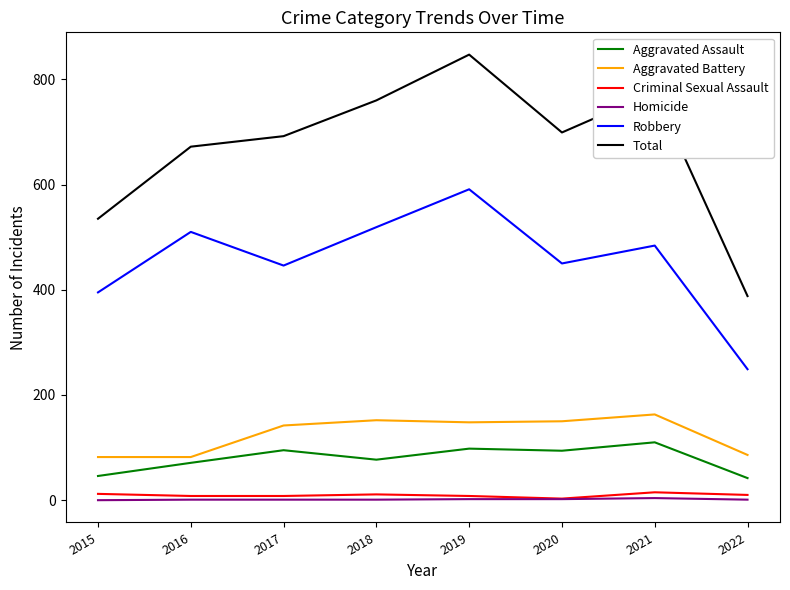

At which category is the sum across all series the highest?

2019